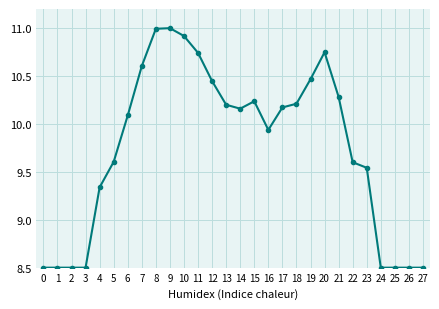

True or false: there are more than 2 points higher than both neighbors.

True